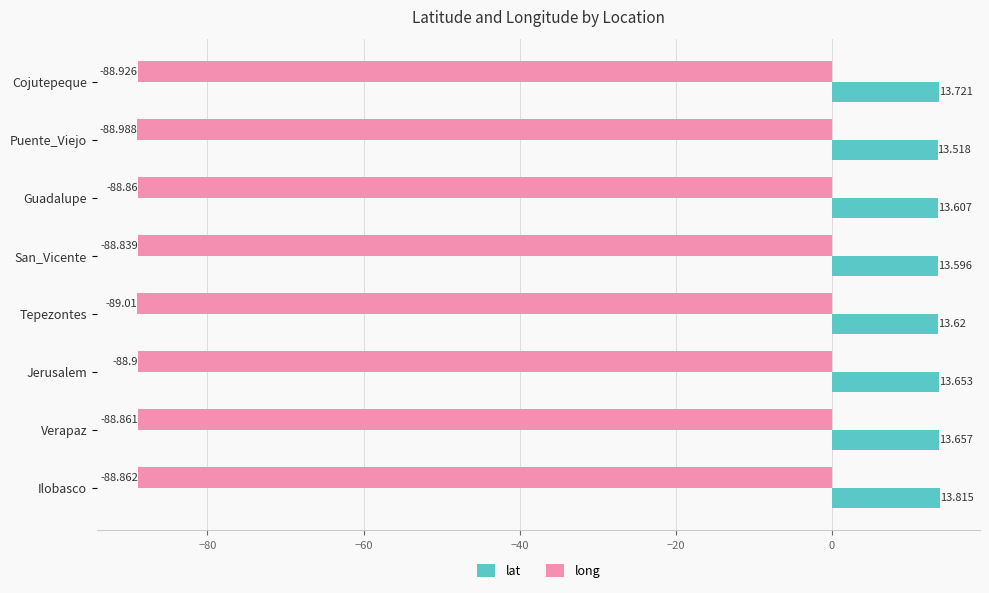

At which label is long closest to -88?

San_Vicente